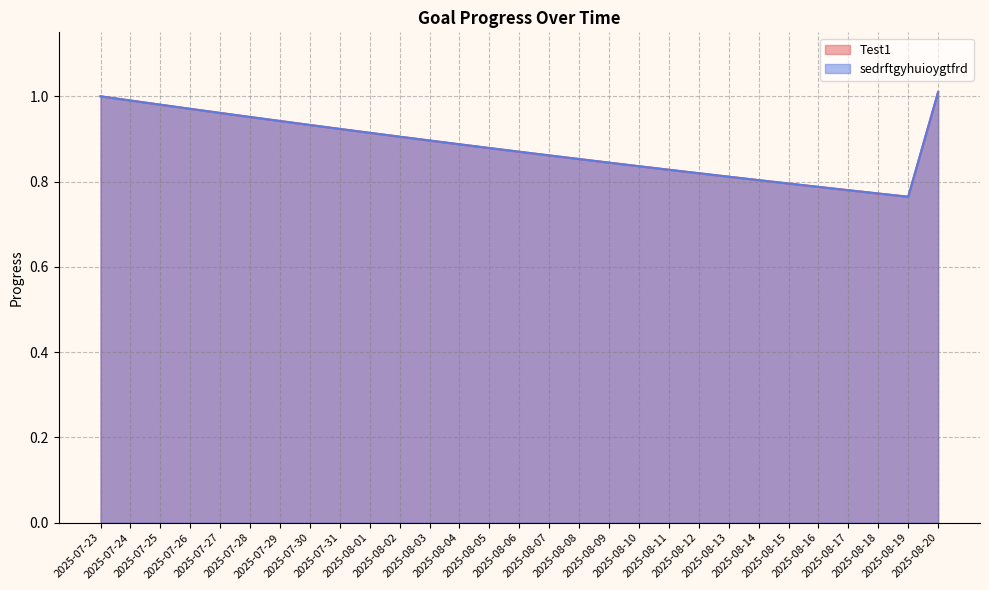

Which has a higher value, 2025-08-10 or 2025-08-15?

2025-08-10